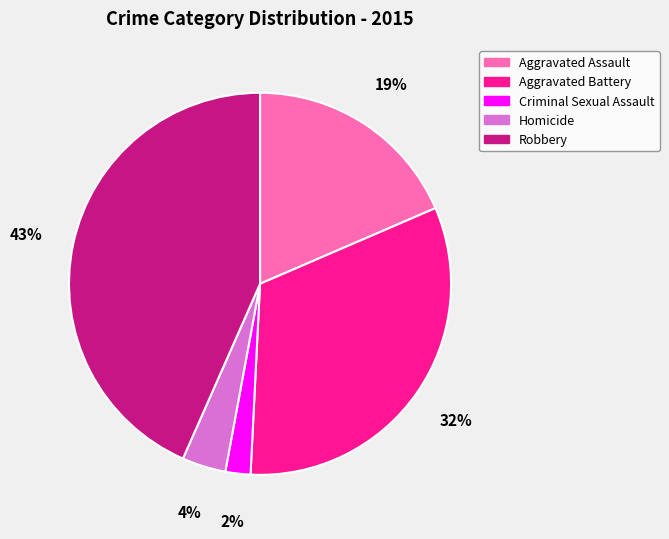

Is it true that Robbery is 43% of the pie?

True